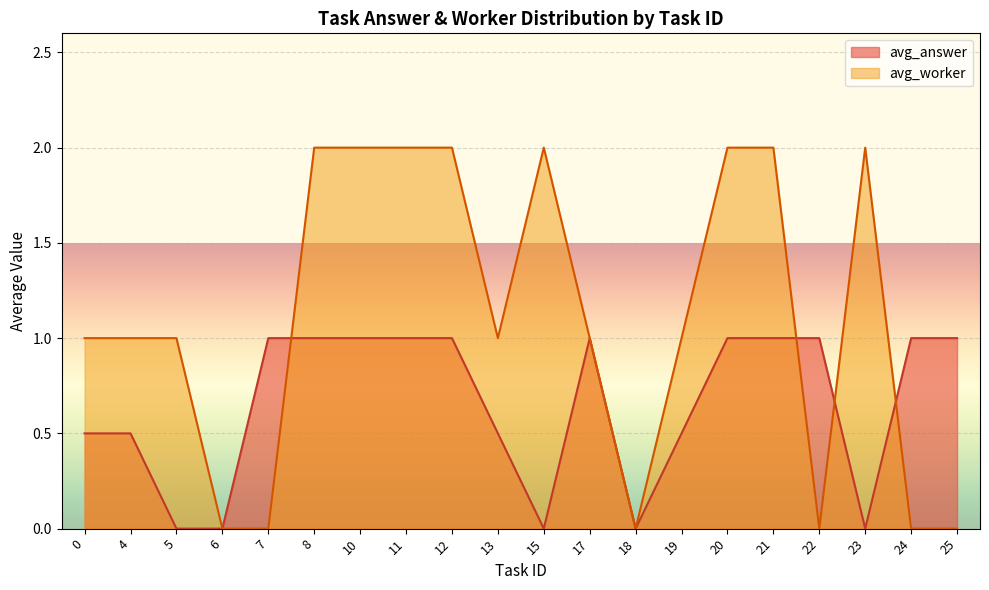

Is the value of avg_answer at 20 greater than the value of avg_worker at 22?

Yes